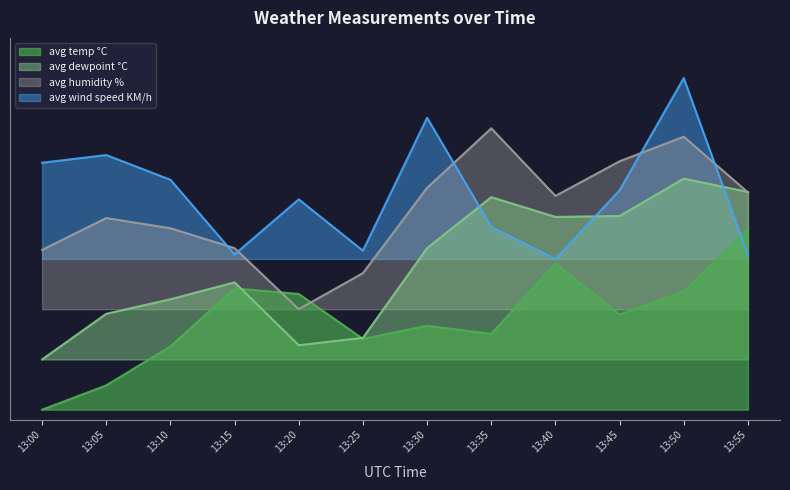

Which series ends up on top after the final intersection of avg dewpoint °C and avg humidity %?

avg dewpoint °C